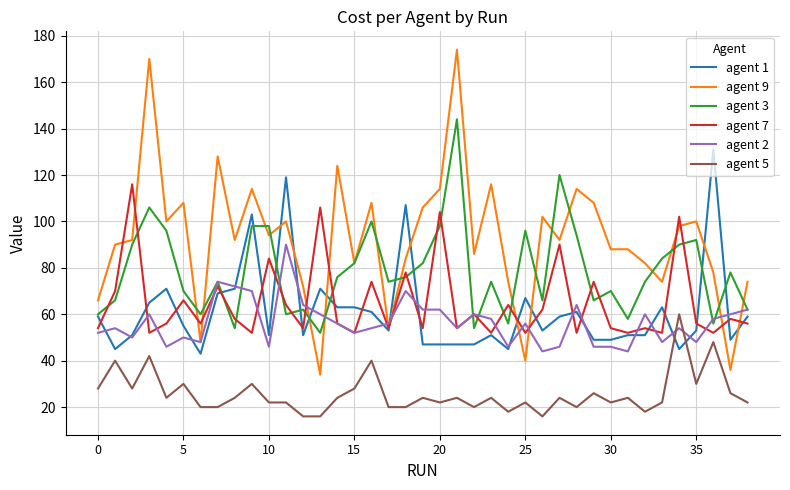

Rank the series by their maximum value, from highest to lowest.

agent 9, agent 3, agent 1, agent 7, agent 2, agent 5